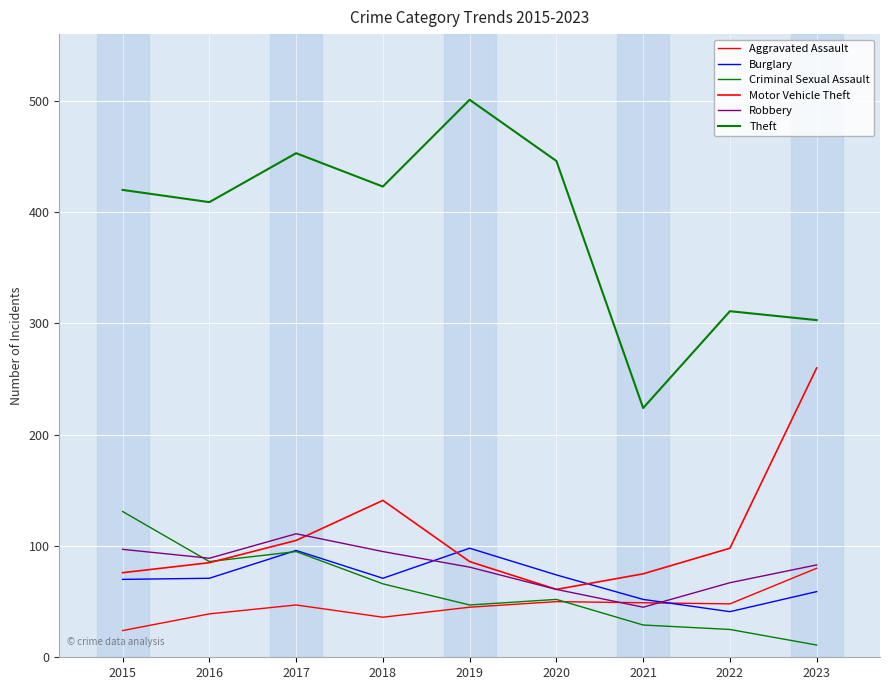

Does the chart have visible grid lines?

Yes